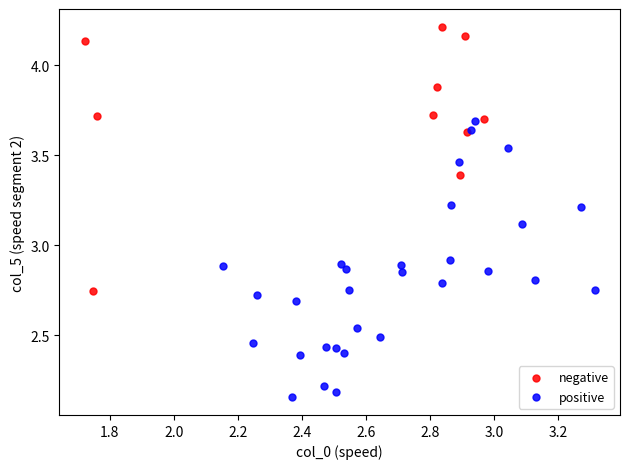

Which series has the largest Y range (max minus min)?

positive